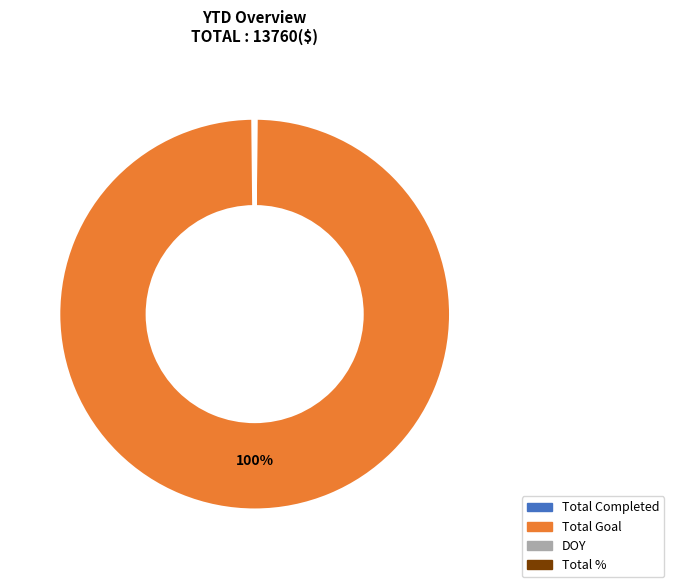

What is the largest slice in the pie chart?

Total Goal